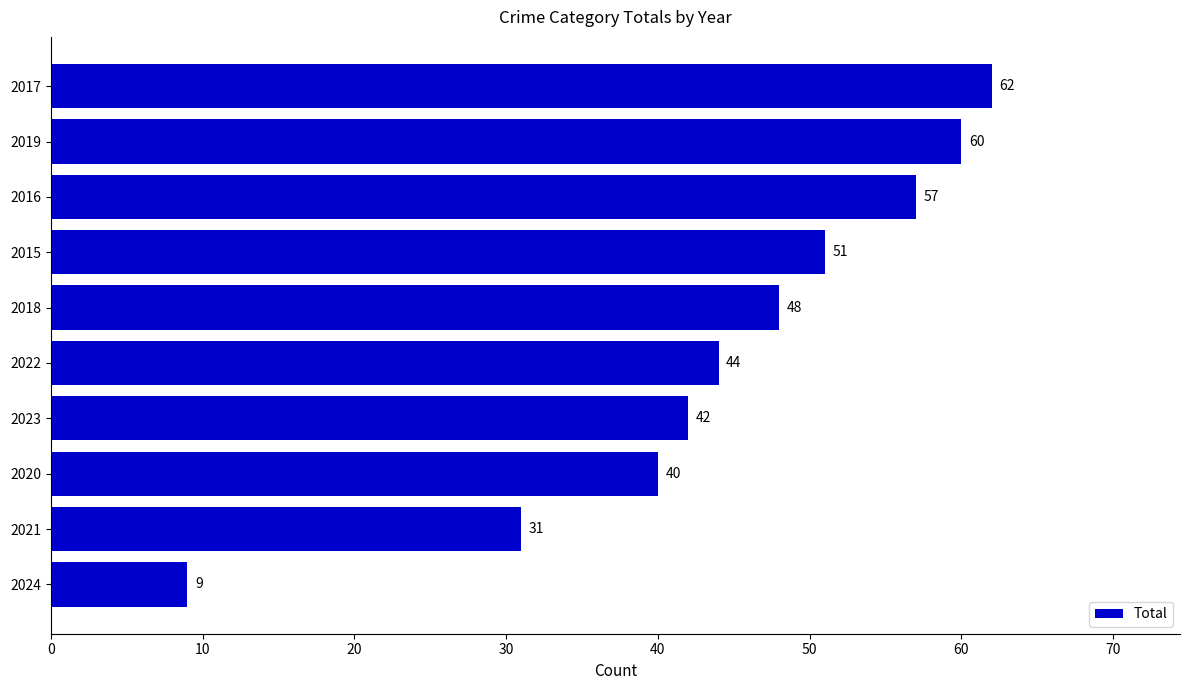

How many categories are shown in the chart?

10